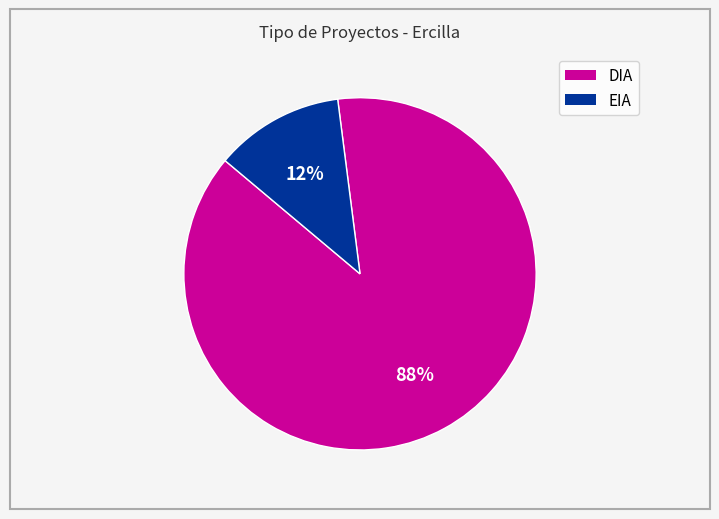

Which slice is the smallest?

EIA